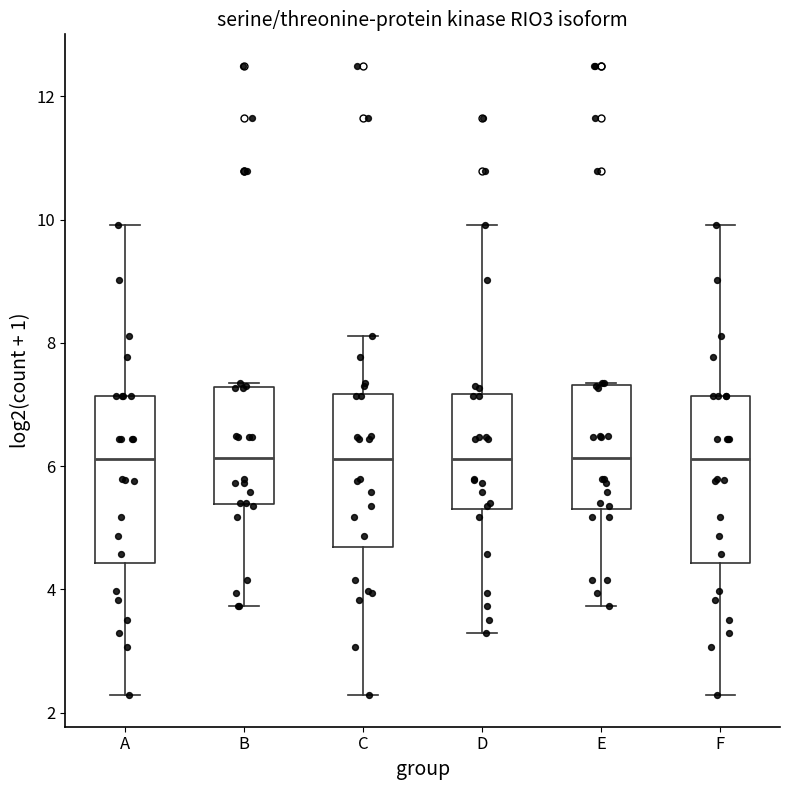

Where is the upper edge of the box for A on the y-axis? The values are not printed on the chart, so give them approximately, as read against the axis.

7.2